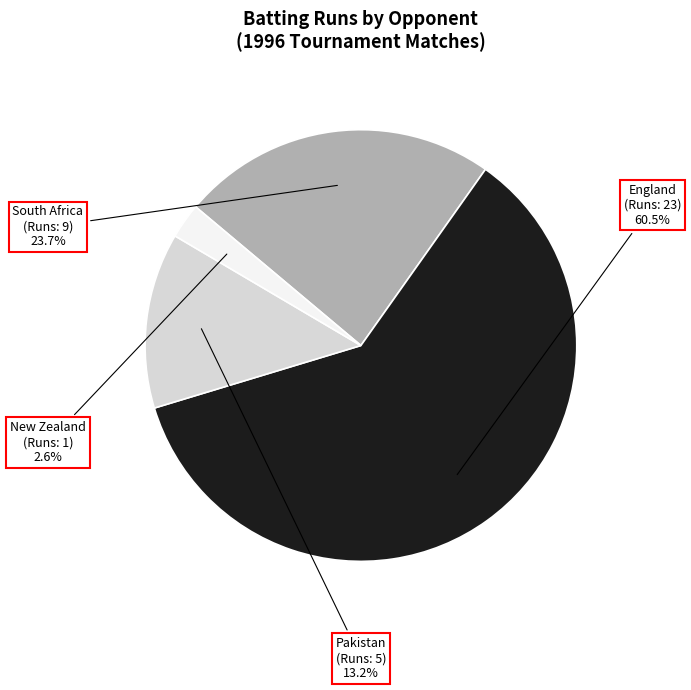

Is there any slice that represents more than half of the pie?

Yes